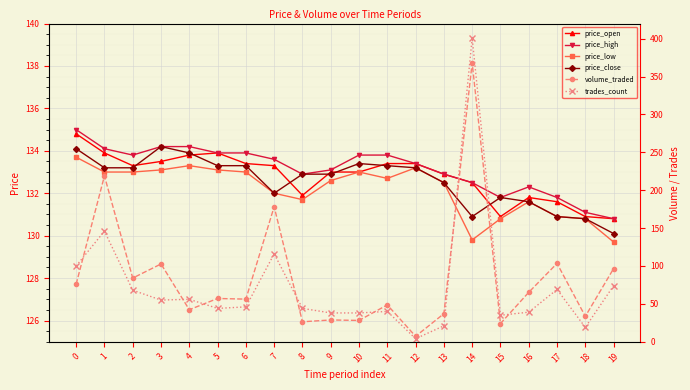

True or false: price_close and price_low cross at least once.

False